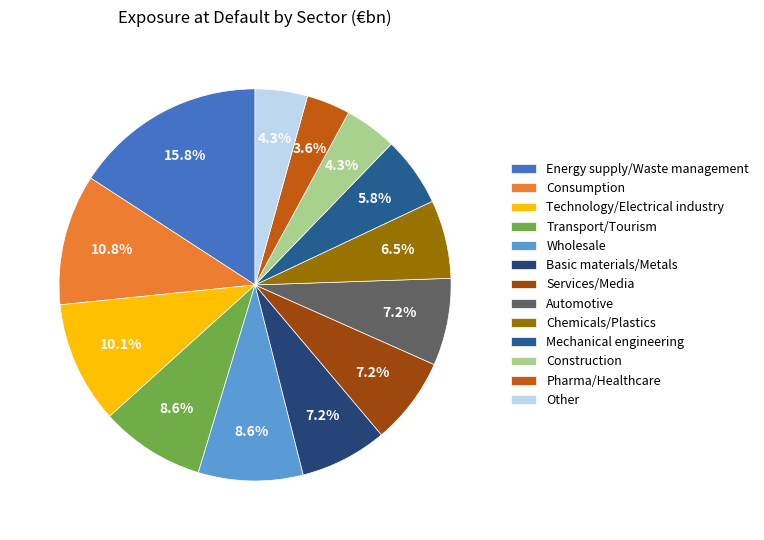

Count the number of slices in the pie.

13